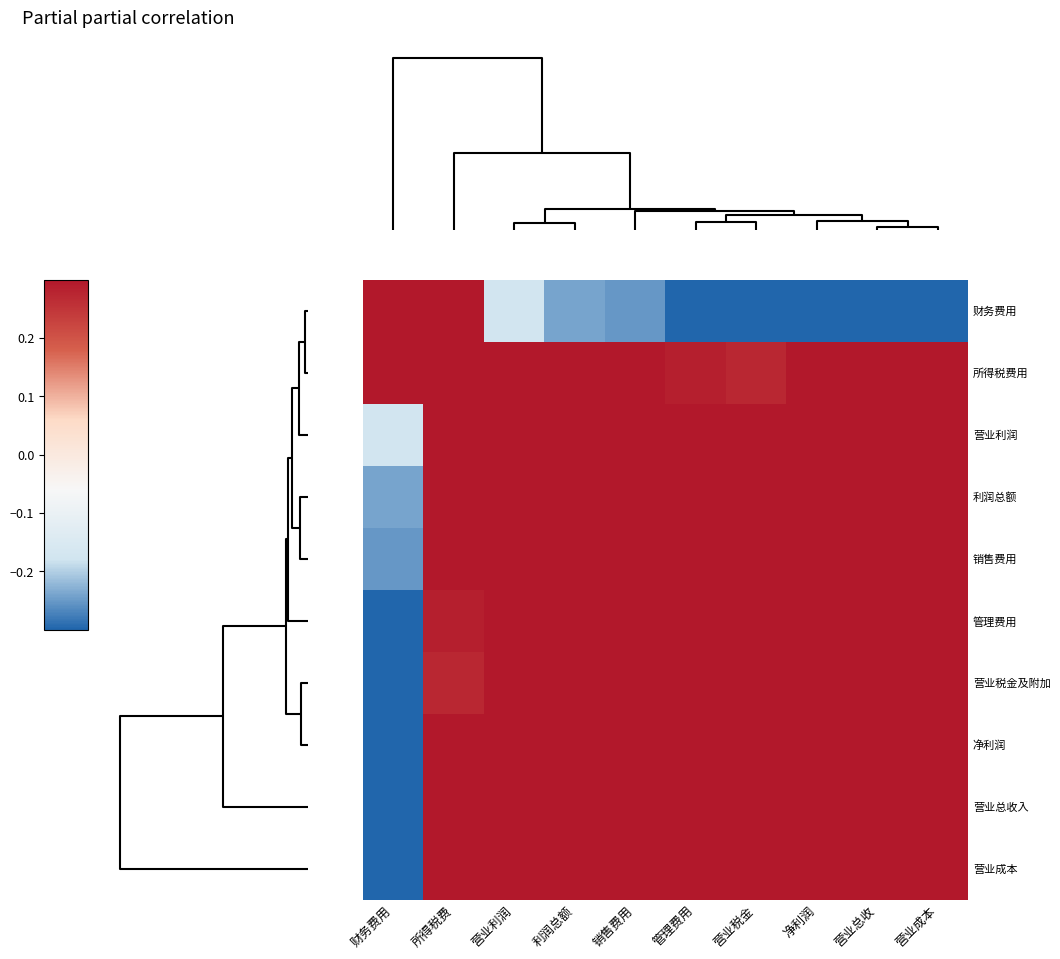

Which series has the largest range (max minus min)?

财务费用